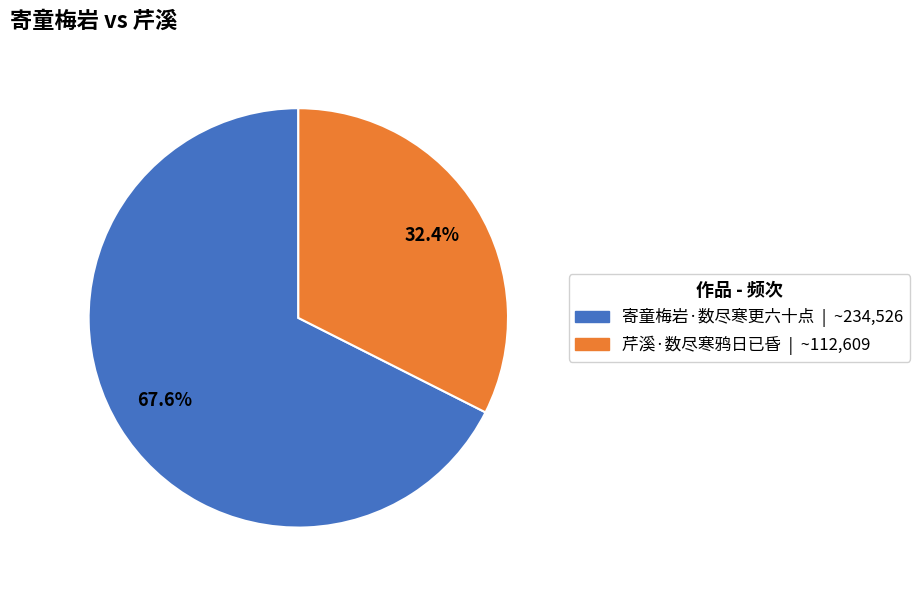

Which slice represents more than half of the pie?

寄童梅岩·数尽寒更六十点